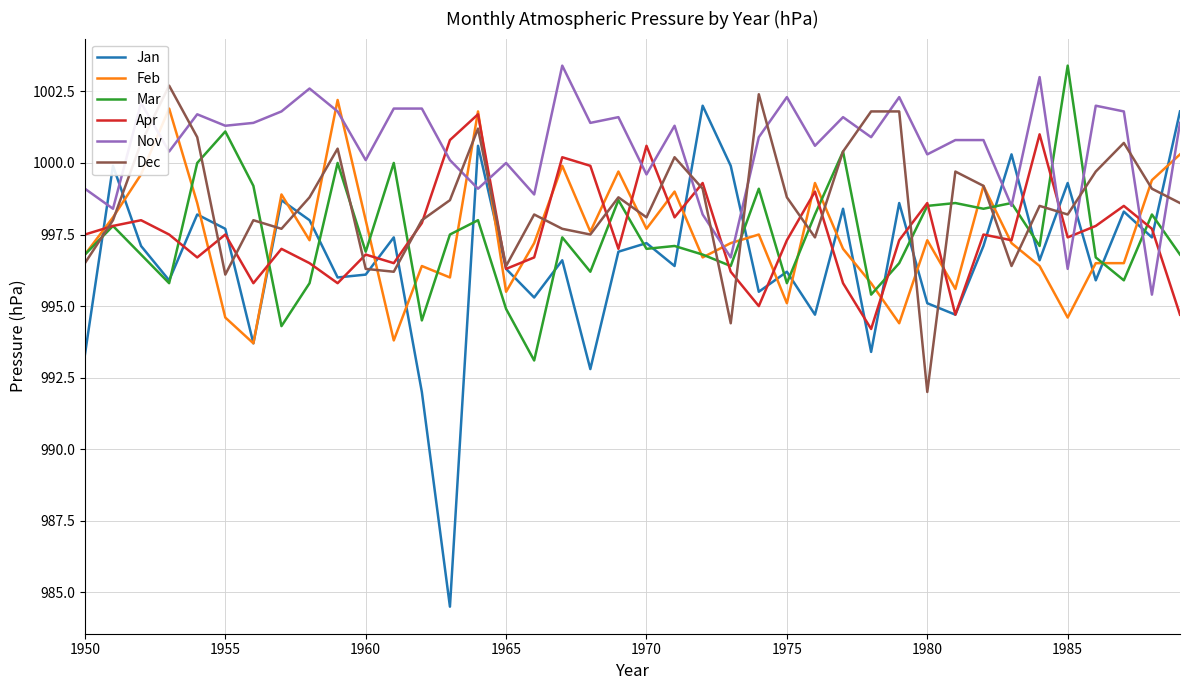

What is the lowest value of the Jan series?

984.5